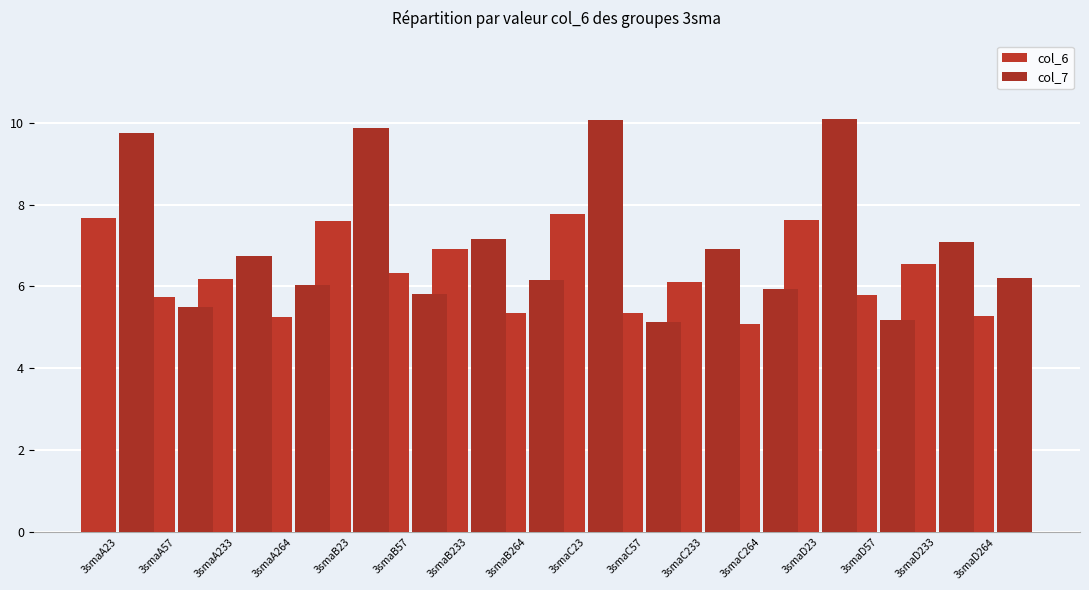

Are the bars horizontal?

No